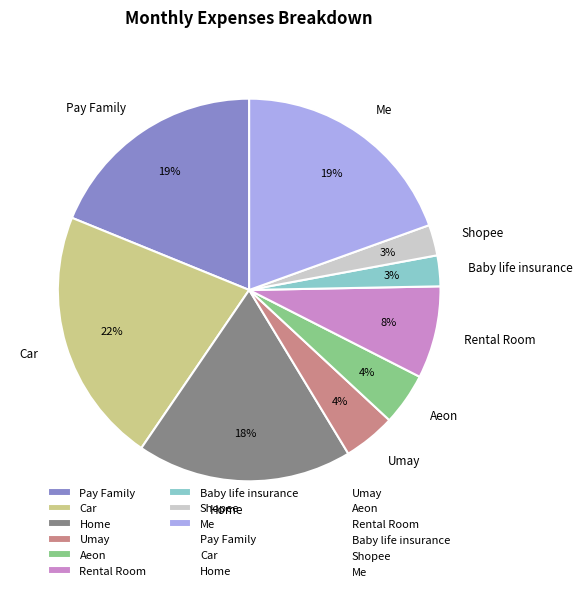

Which has a higher value, Home or Me?

Me